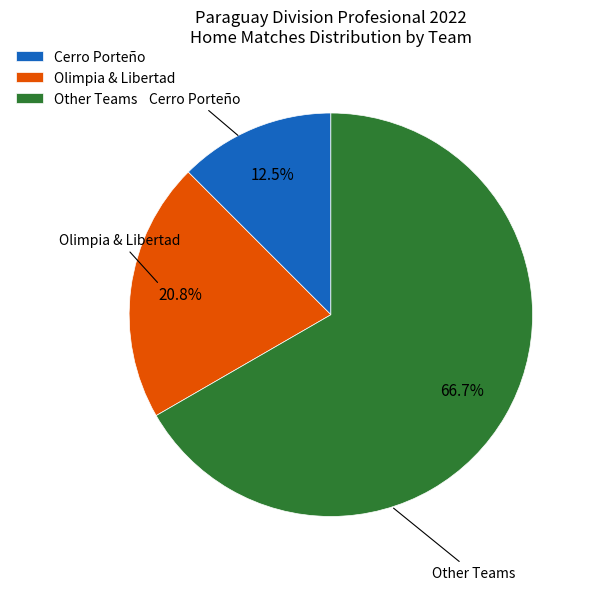

To the nearest percent, what is the average slice percentage?

33%